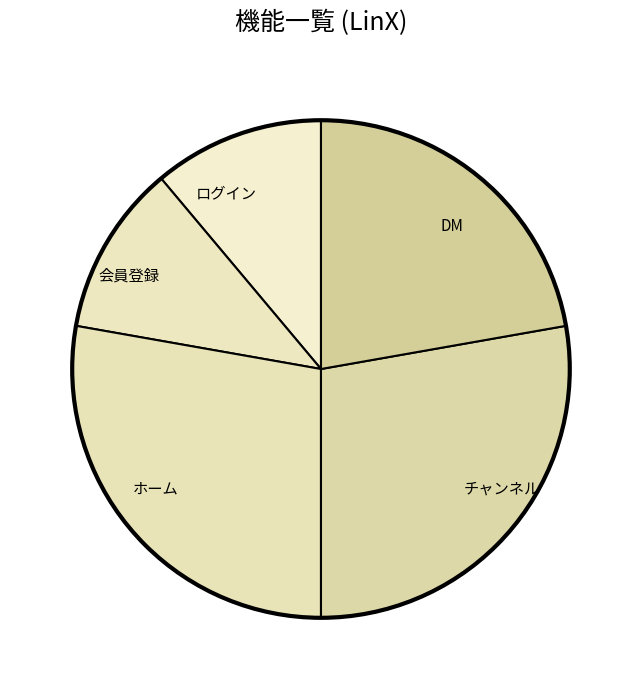

Approximately how many times larger is the value at 会員登録 compared to ホーム?

0.4